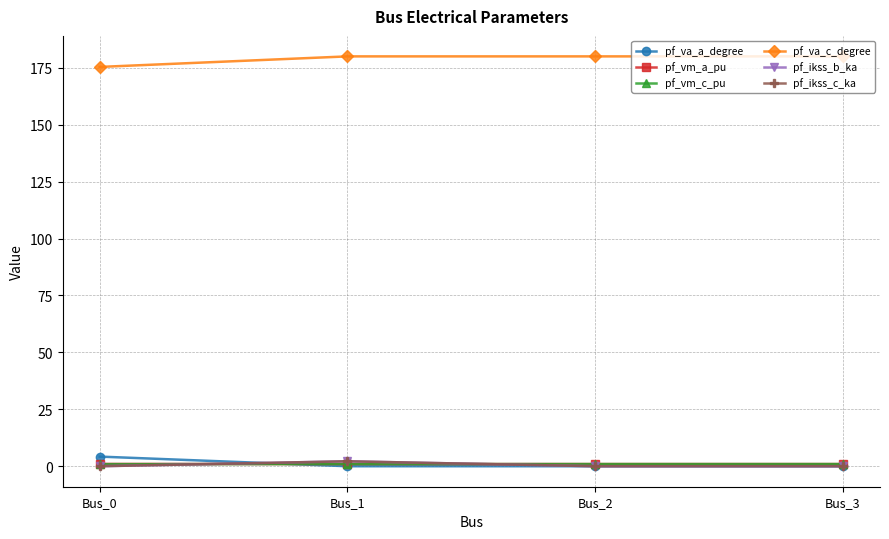

True or false: pf_va_a_degree and pf_ikss_b_ka intersect in this chart.

True